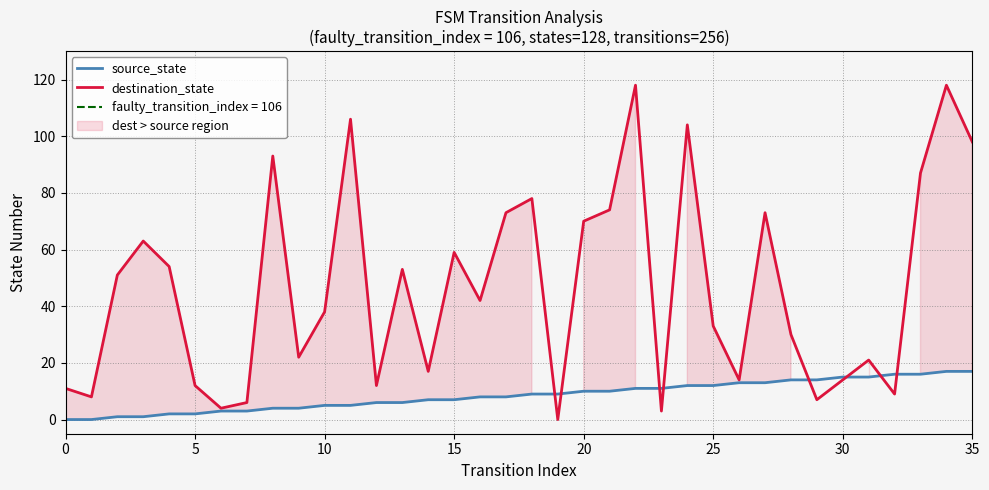

What is the sum of all destination_state values?

1675